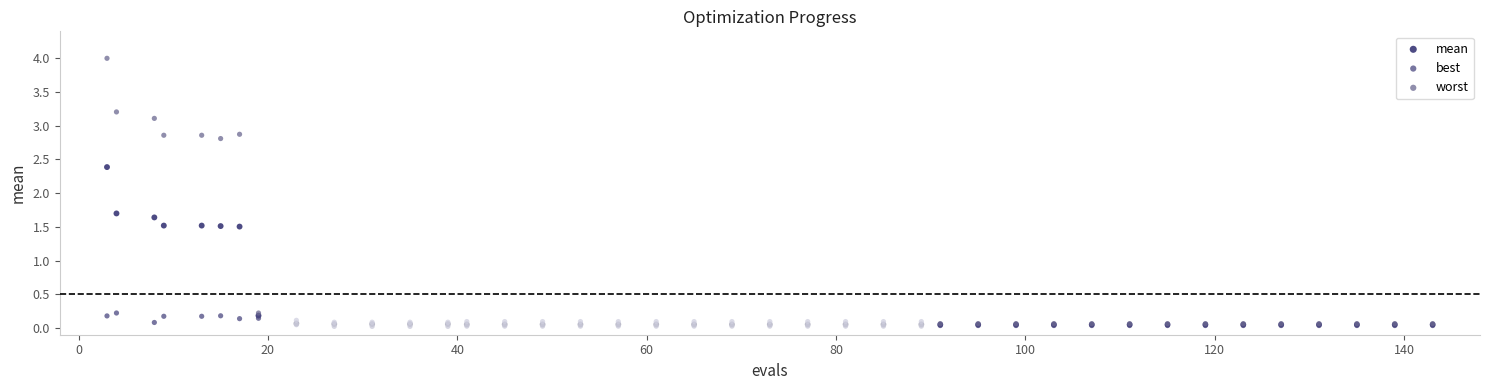

What are all the series names shown in the legend?

mean, best, worst